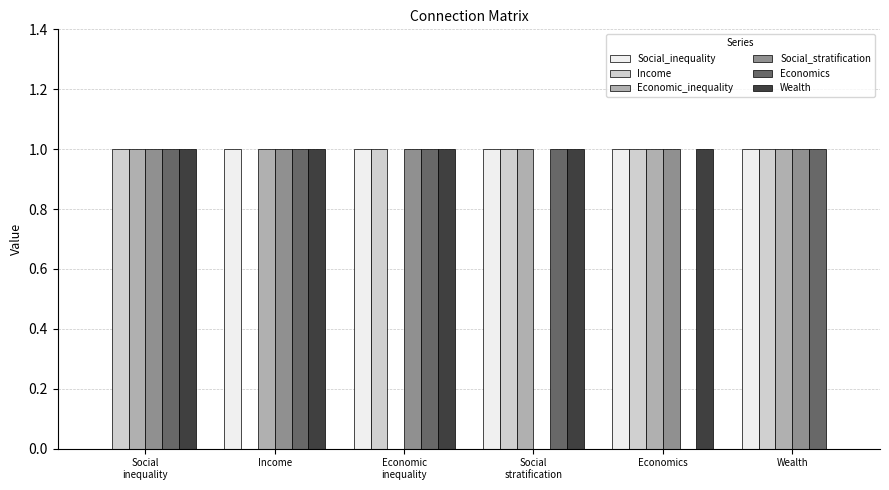

What is the maximum value for Economic_inequality?

1